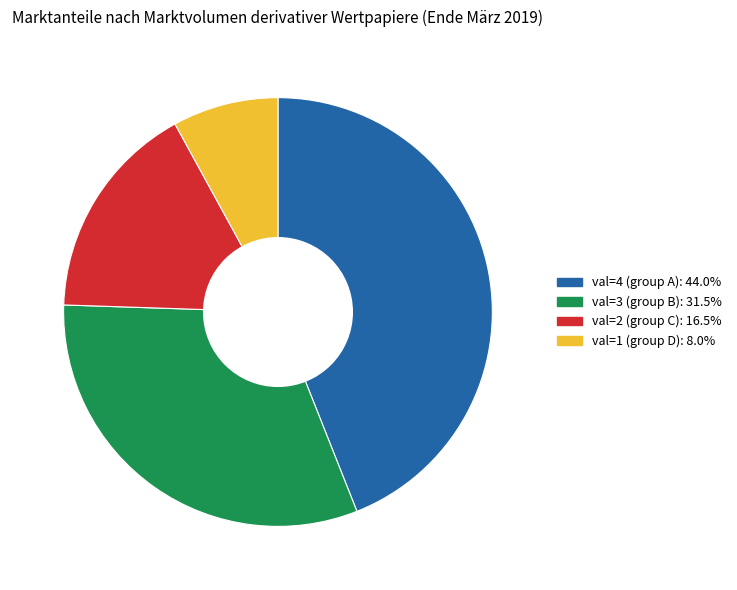

Is there any slice that represents more than half of the pie?

No